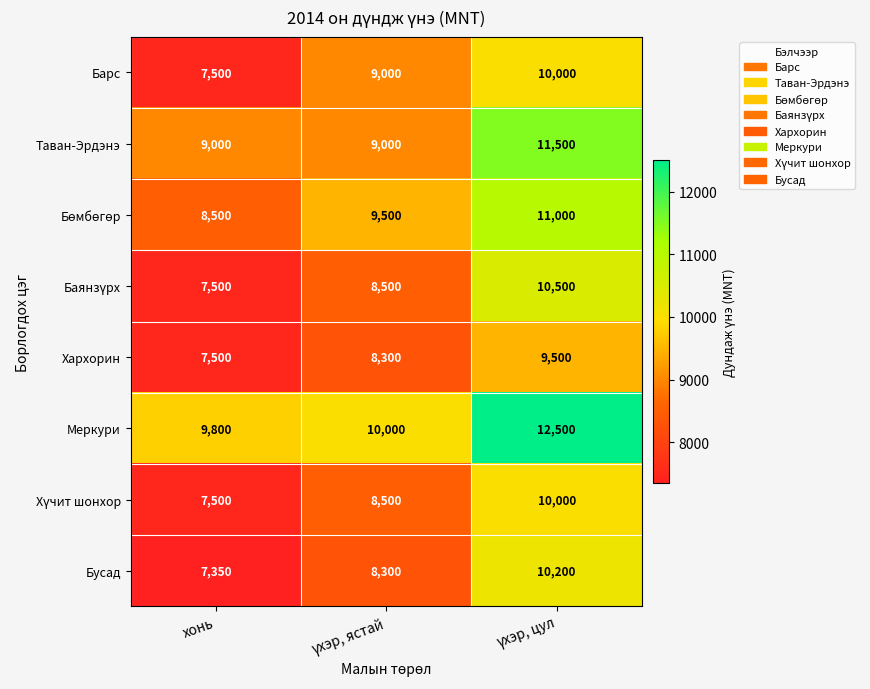

Which category has the lowest value across all series?

хонь